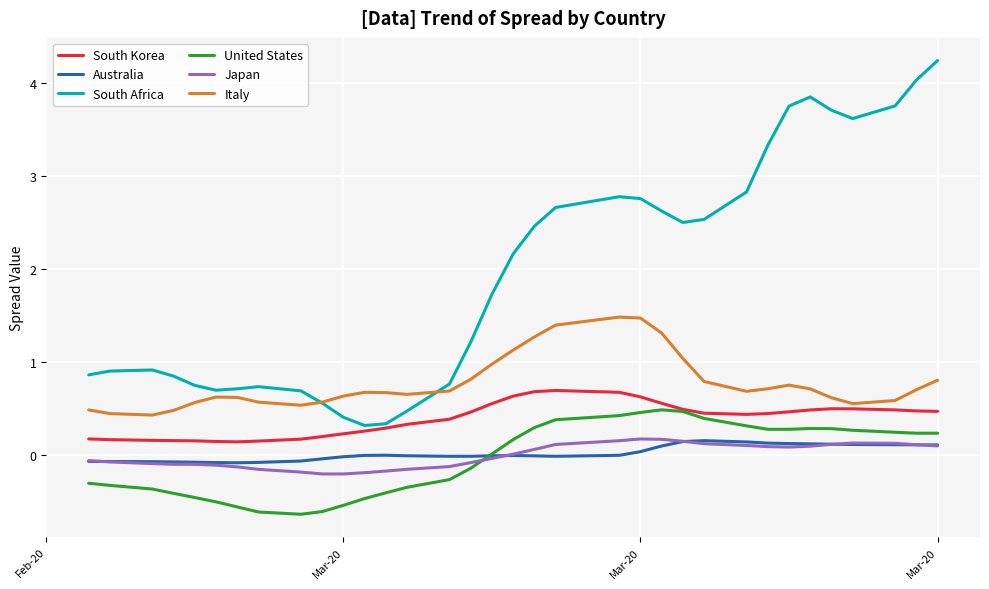

What is the minimum value shown in the chart?

-0.6